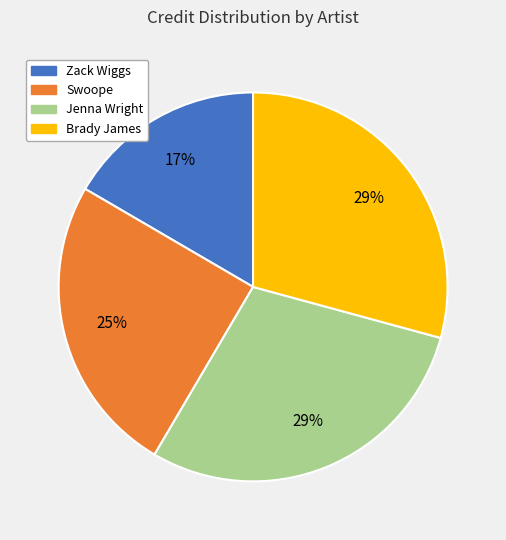

Approximately how many times larger is the value at Swoope compared to Jenna Wright?

0.9